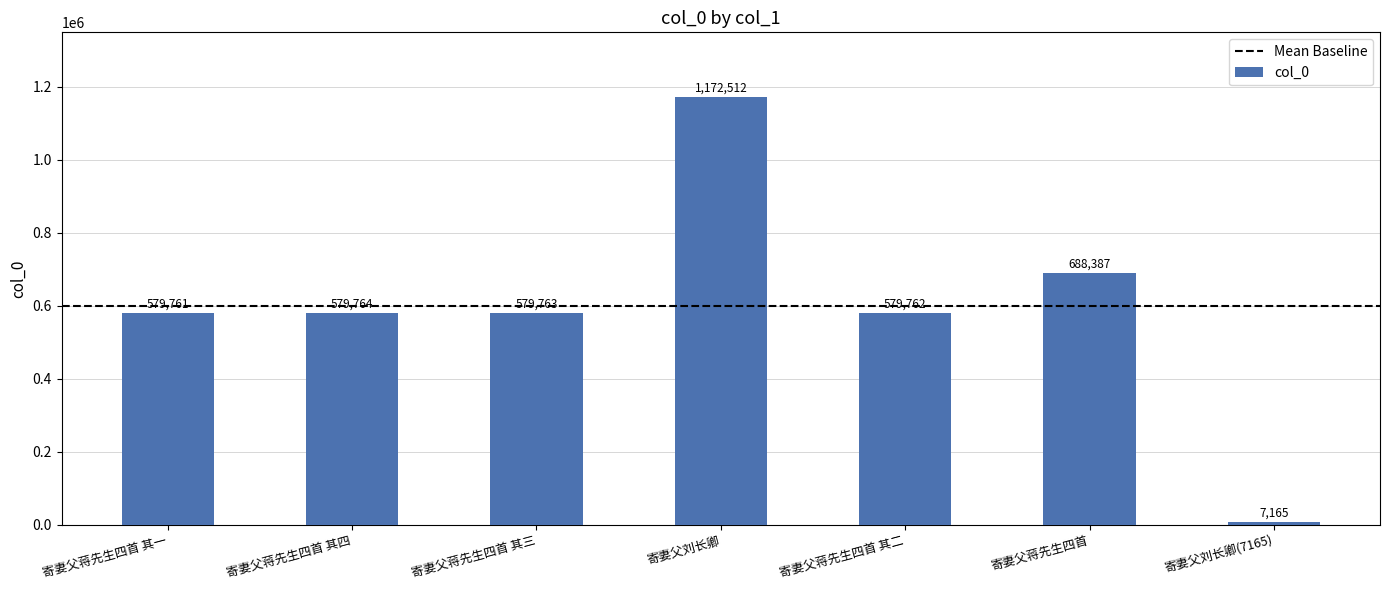

What is the ratio of the value at 寄妻父蒋先生四首 其四 to the value at 寄妻父蒋先生四首 其一?

1.0